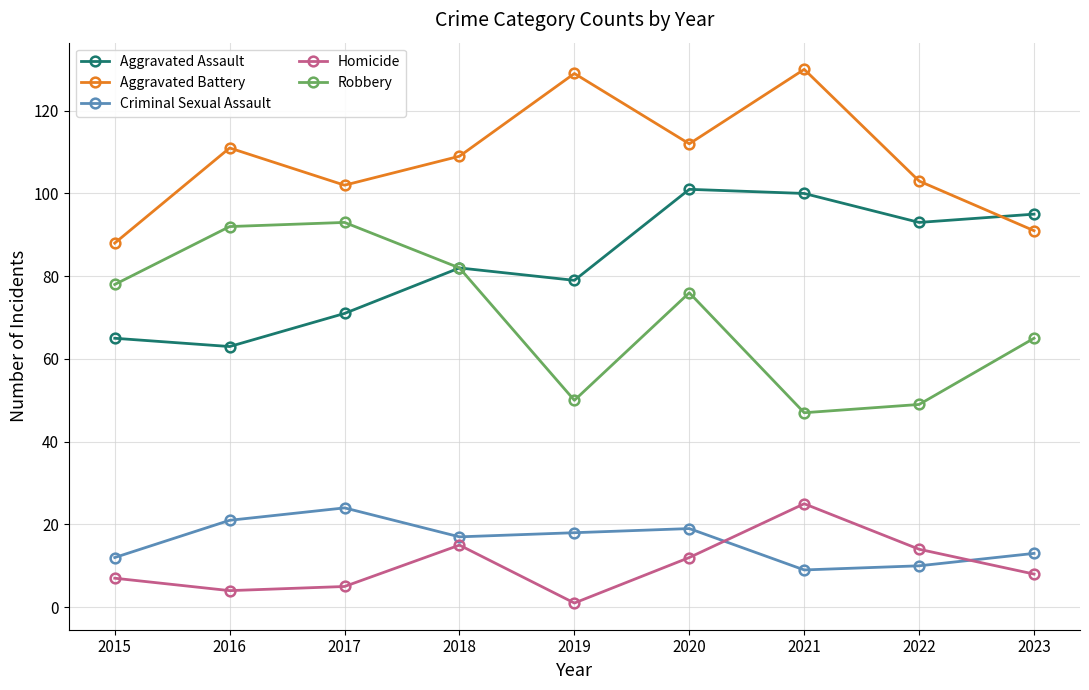

How many lines are shown in the chart?

5